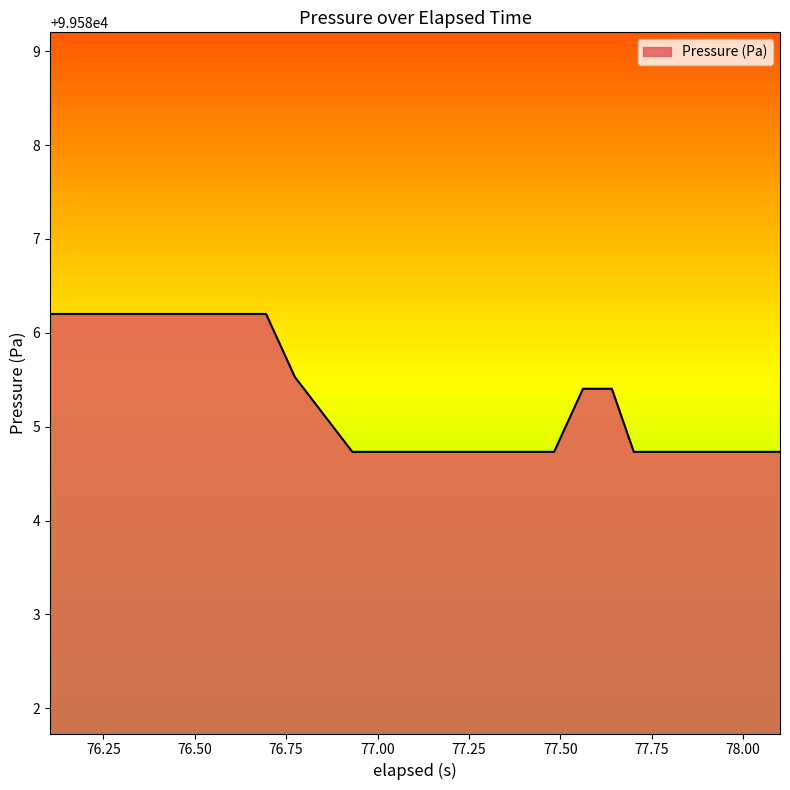

What is the minimum value shown in the chart?

99584.7